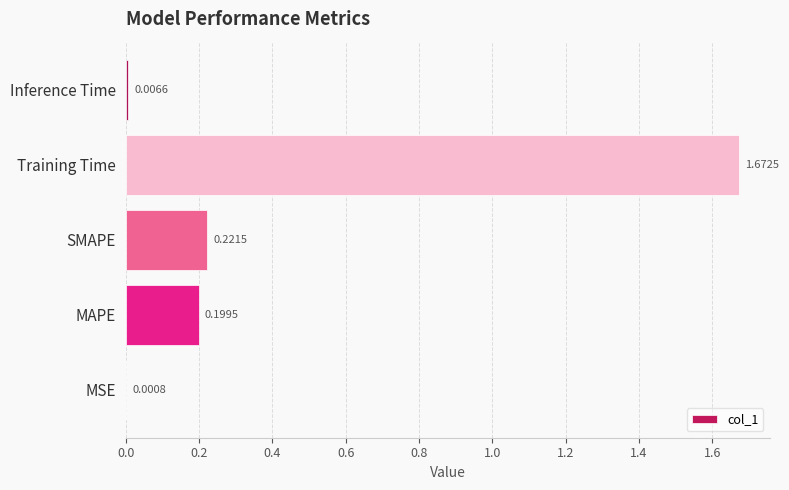

What is the sum of all values?

2.1